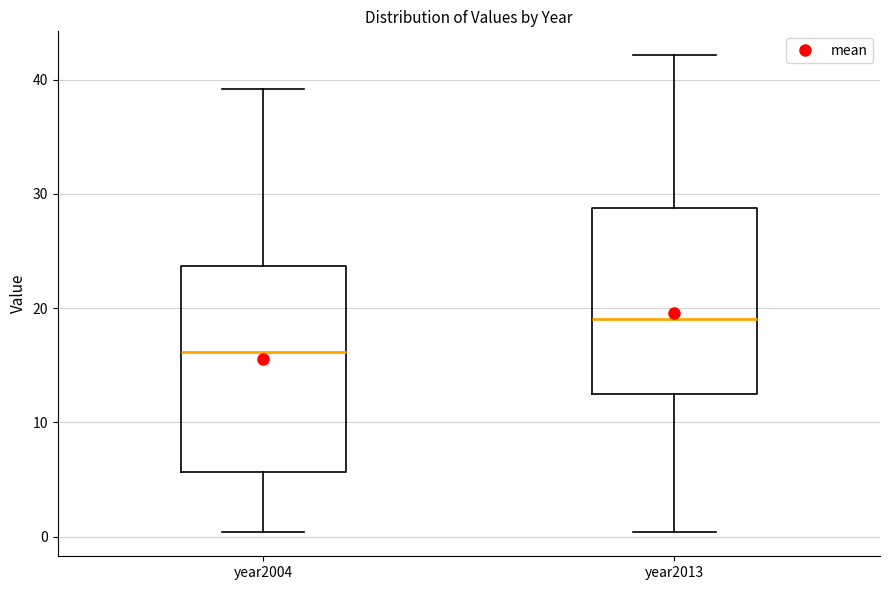

Which box has the highest median line?

year2013